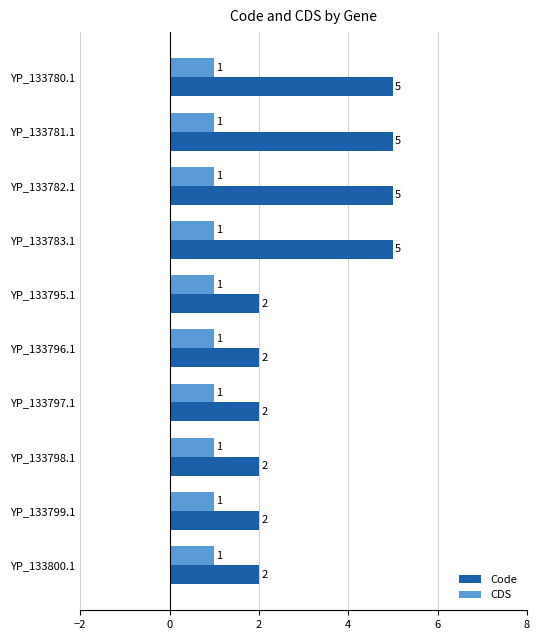

What is the maximum value for Code?

5